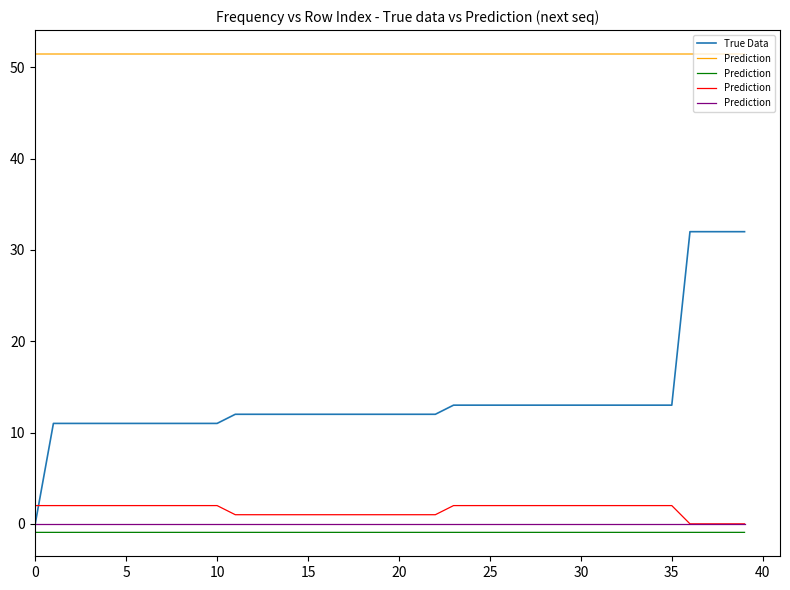

The value of True Data at 20 is 6. True or false?

False